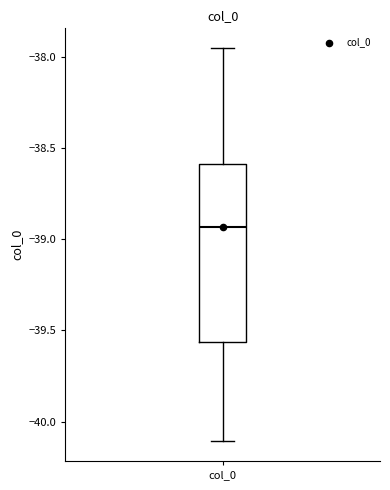

Transcribe this box plot: give where the median line is, the range the box spans, and where the two whiskers end, as read against the y-axis. The values are not printed on the chart, so give them approximately, as read against the axis.

median -38.95, box -39.55 to -38.60, whiskers -40.10 to -37.95